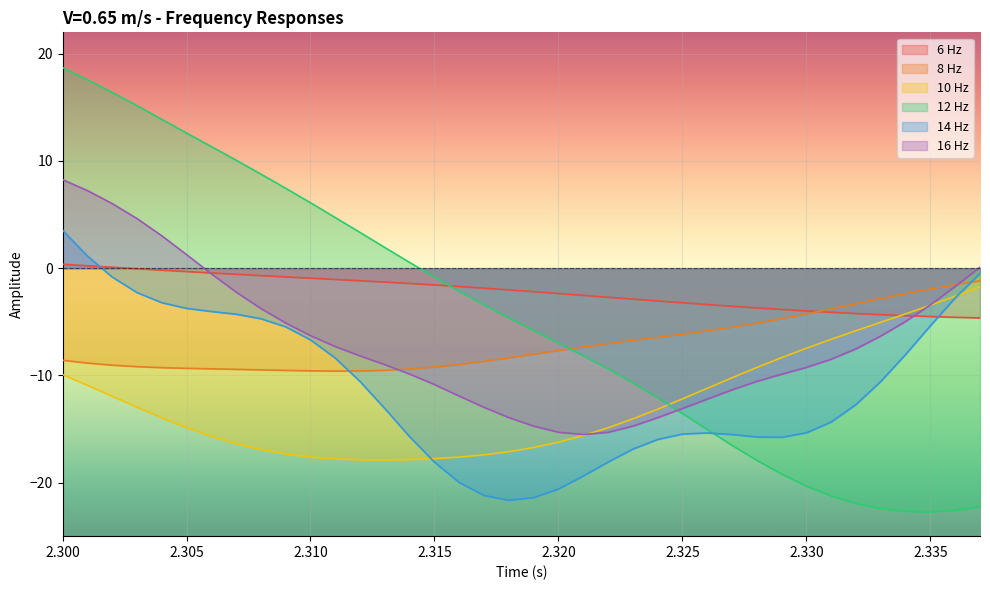

Which has a higher value, 2.321 or 2.309?

2.309